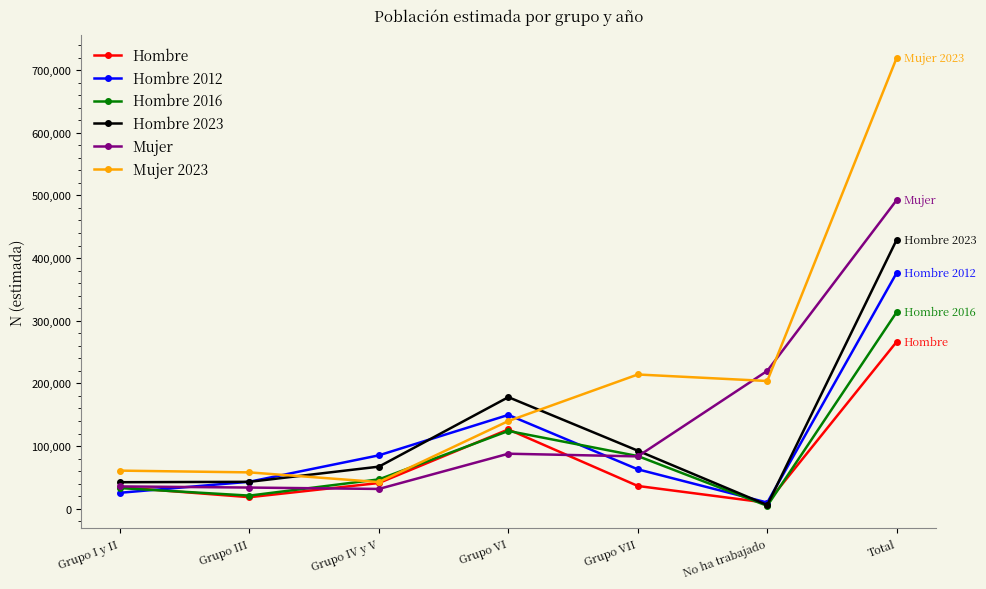

Rank the series by their maximum value, from highest to lowest.

Mujer 2023, Mujer, Hombre 2023, Hombre 2012, Hombre 2016, Hombre